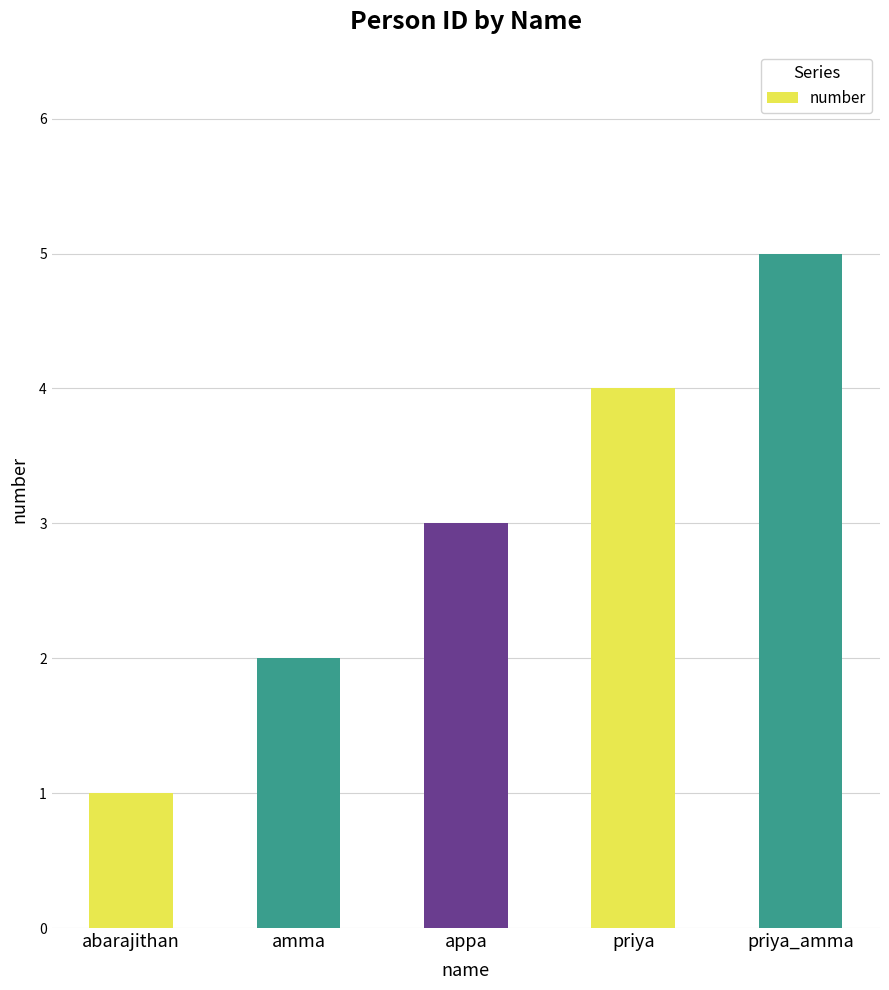

What is the change in value from abarajithan to priya_amma?

+4